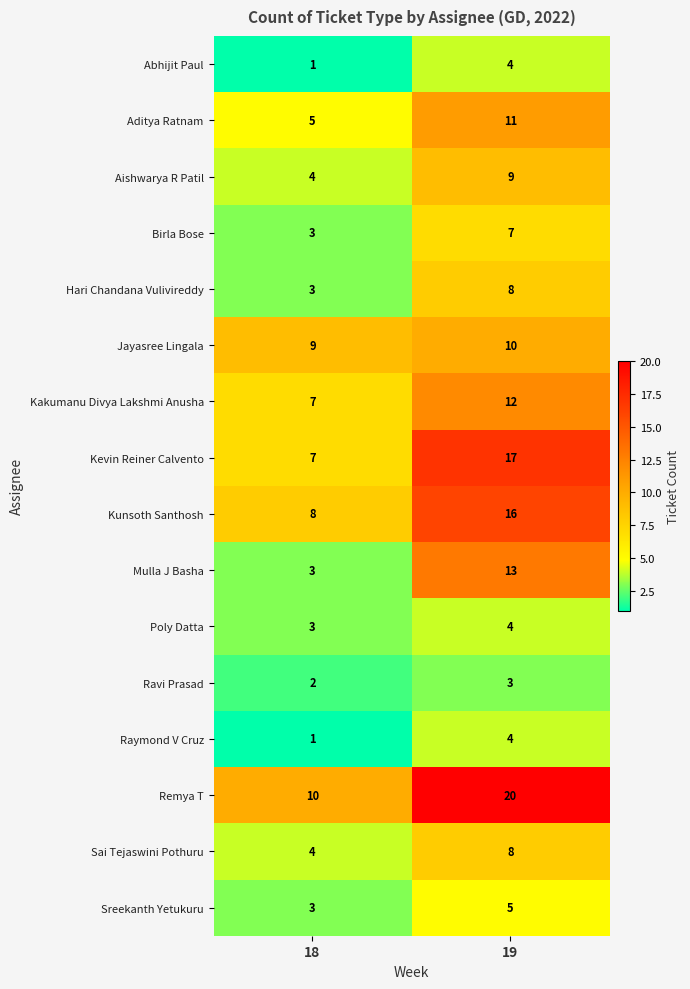

What is the sum of all Raymond V Cruz values?

5